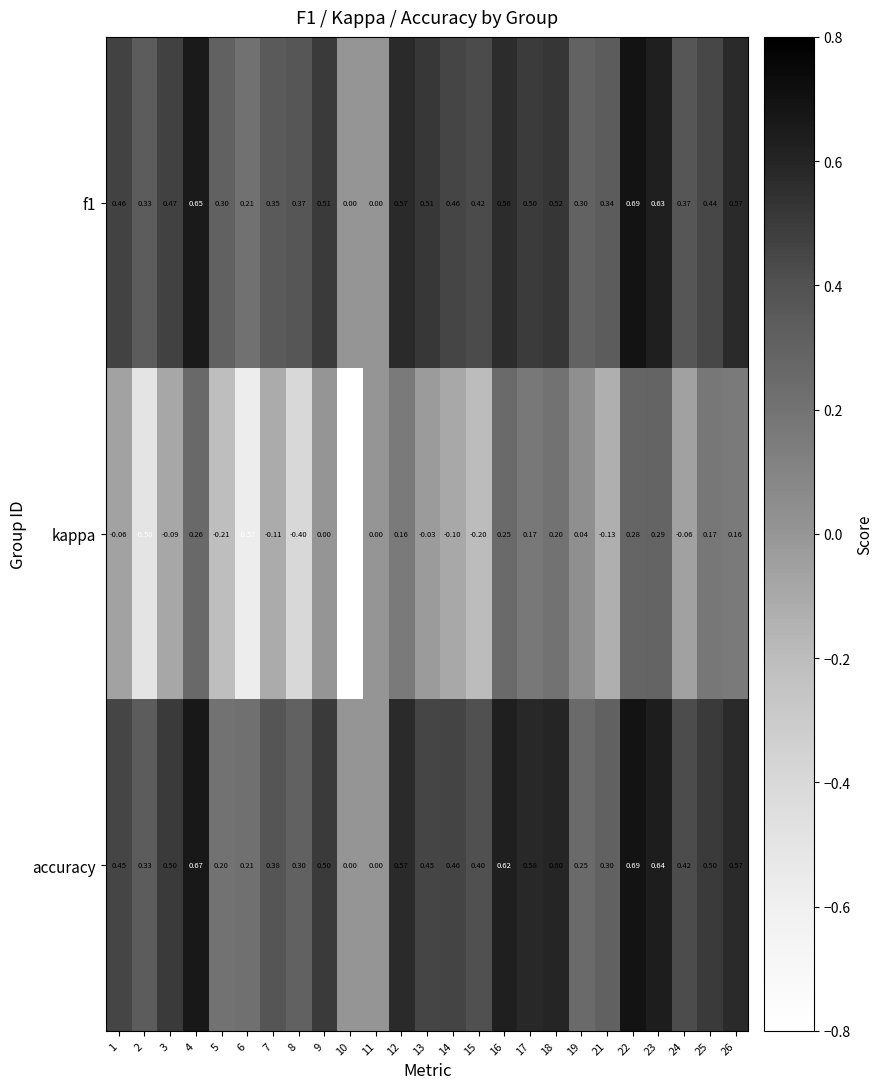

Is the value of kappa at 10 greater than the value of accuracy at 25?

No